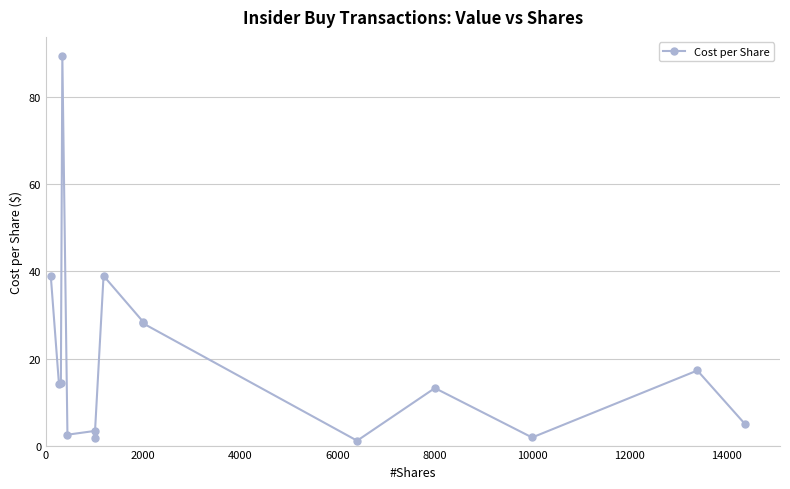

Reading right to left, transcribe all the data shown in this chart.

4.9	17.2	1.9	13.2	1.1	28.1	28.4	39.0	1.8	3.4	2.5	89.5	14.3	14.2	39.0